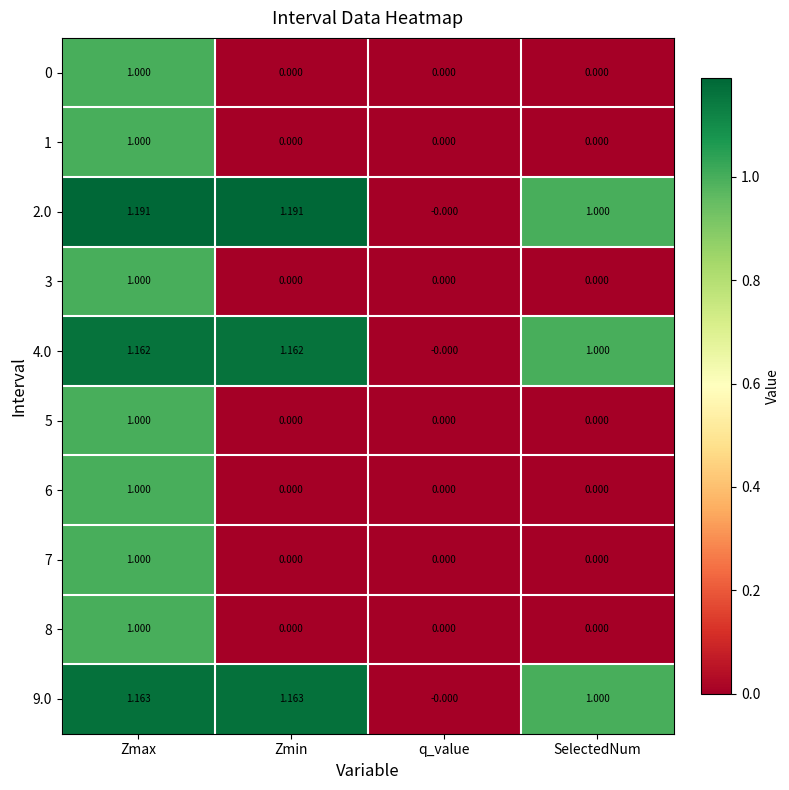

Is the value of 1 at SelectedNum greater than the value of 2.0 at Zmax?

No